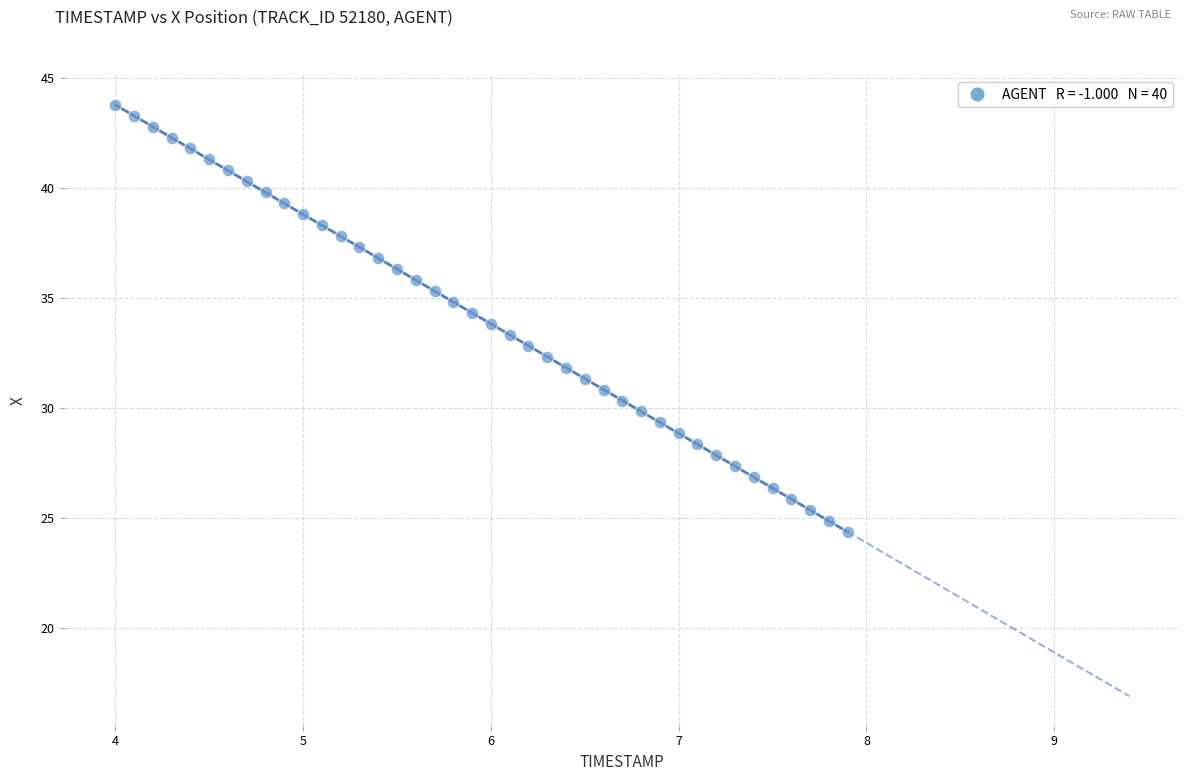

What is the range of X values (max minus min)?

3.9